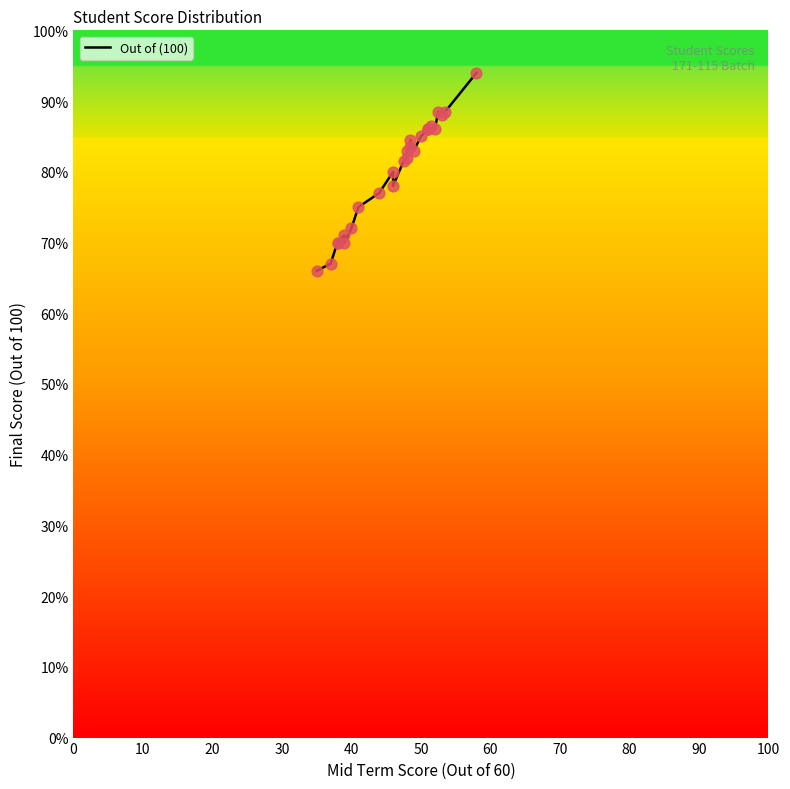

What is the change in value from 0 to 70?

+9.0